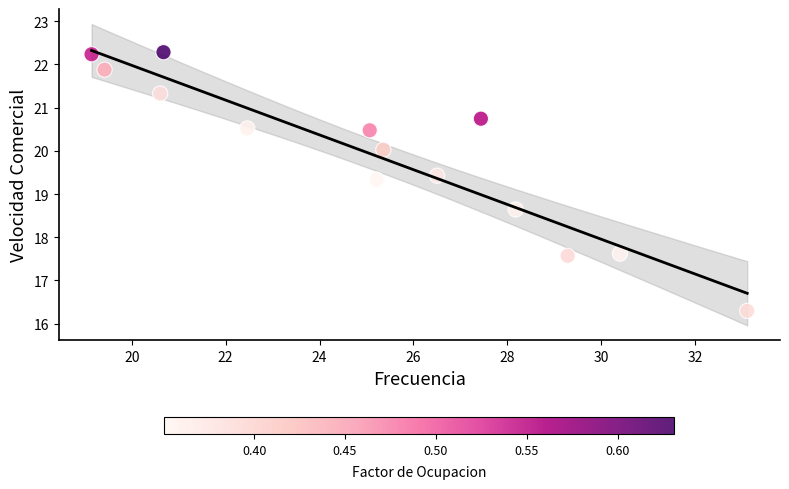

What is the range of Y values (max minus min)?

6.0